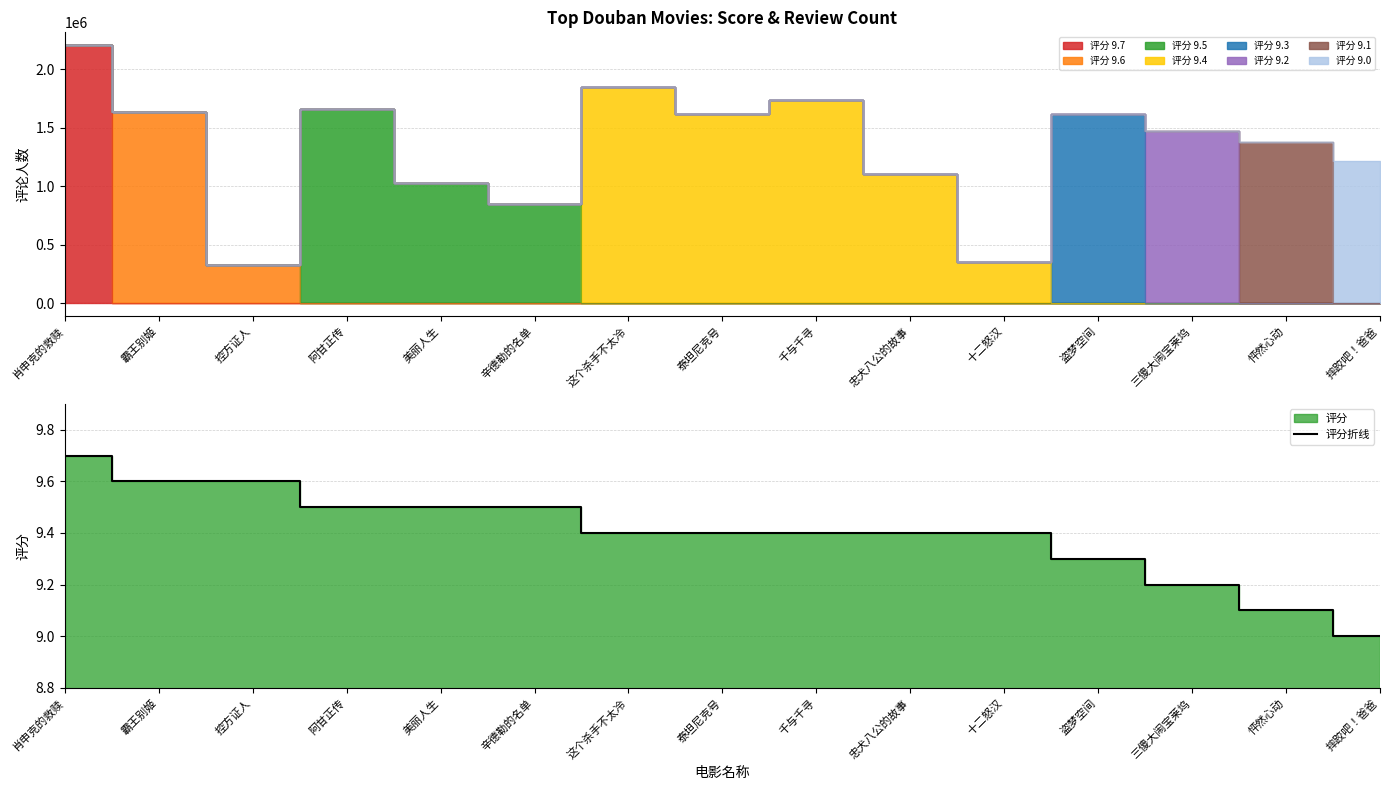

Reading right to left, list all the values displayed in this chart.

9.0	9.1	9.2	9.3	9.4	9.4	9.4	9.4	9.4	9.5	9.5	9.5	9.6	9.6	9.7